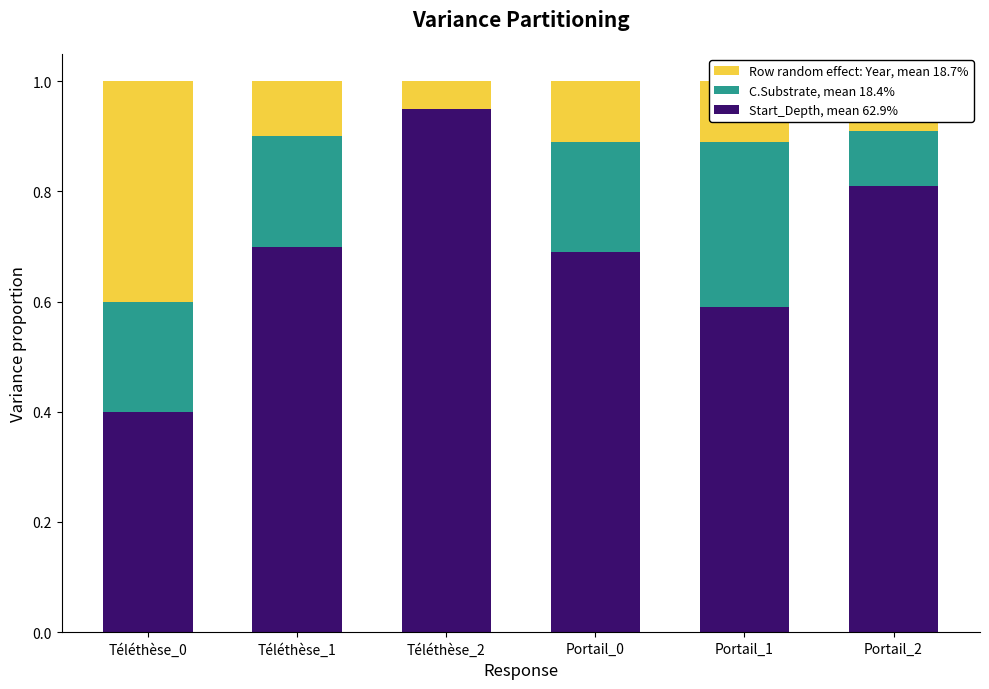

What is the total value across all series at Portail_2?

1.0